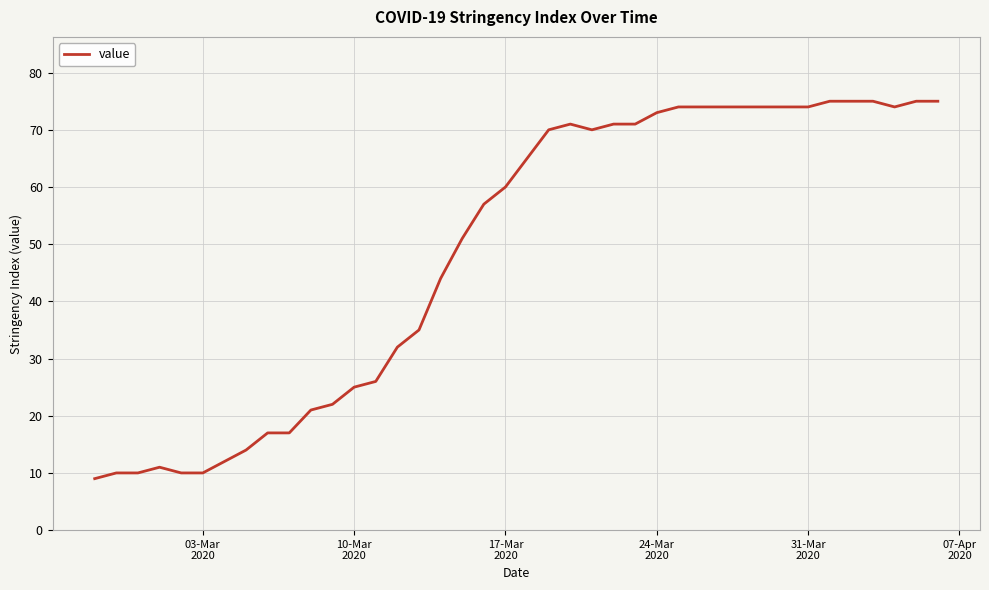

What is the minimum value shown in the chart?

9